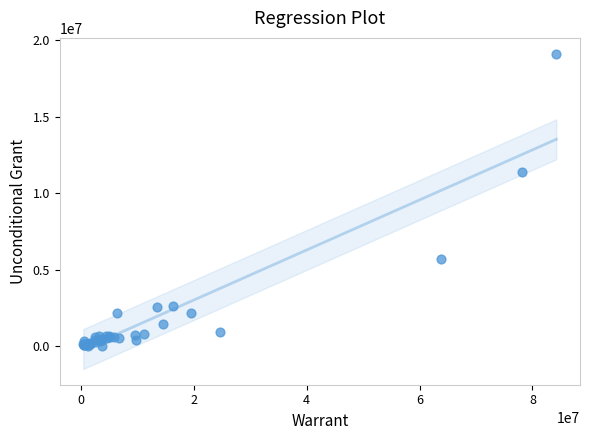

What Y value in the scatter plot is closest to 9565708?

11365801